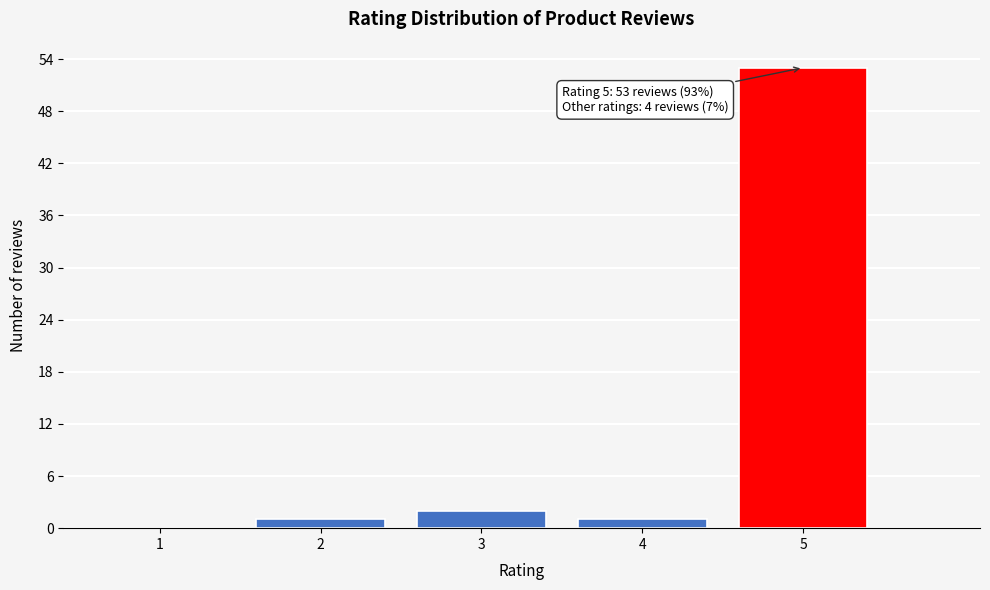

Reading left to right, extract all data points from this chart.

1=0	2=1	3=2	4=1	5=53